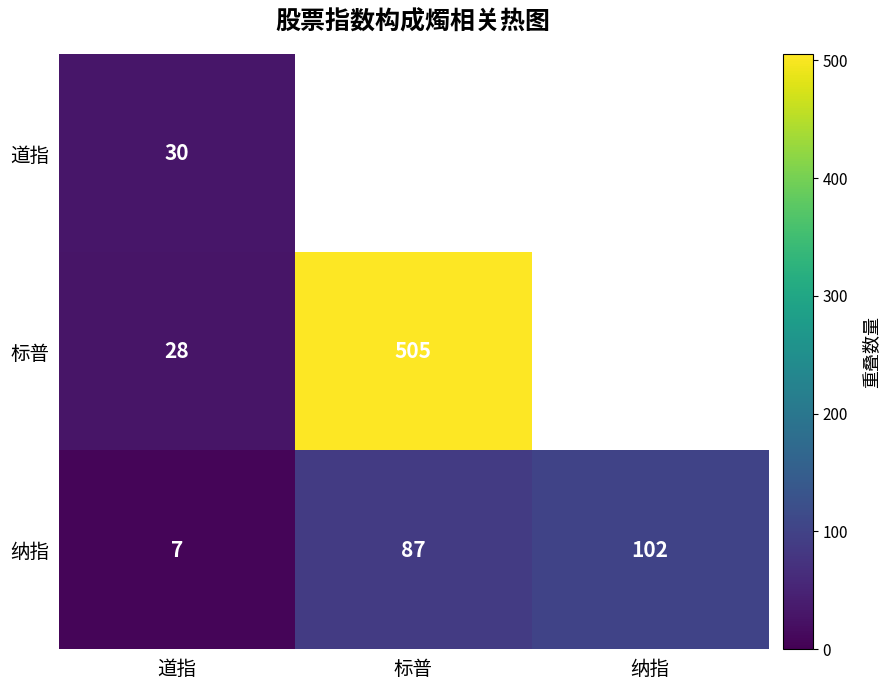

Which category has the lowest value across all series?

纳指